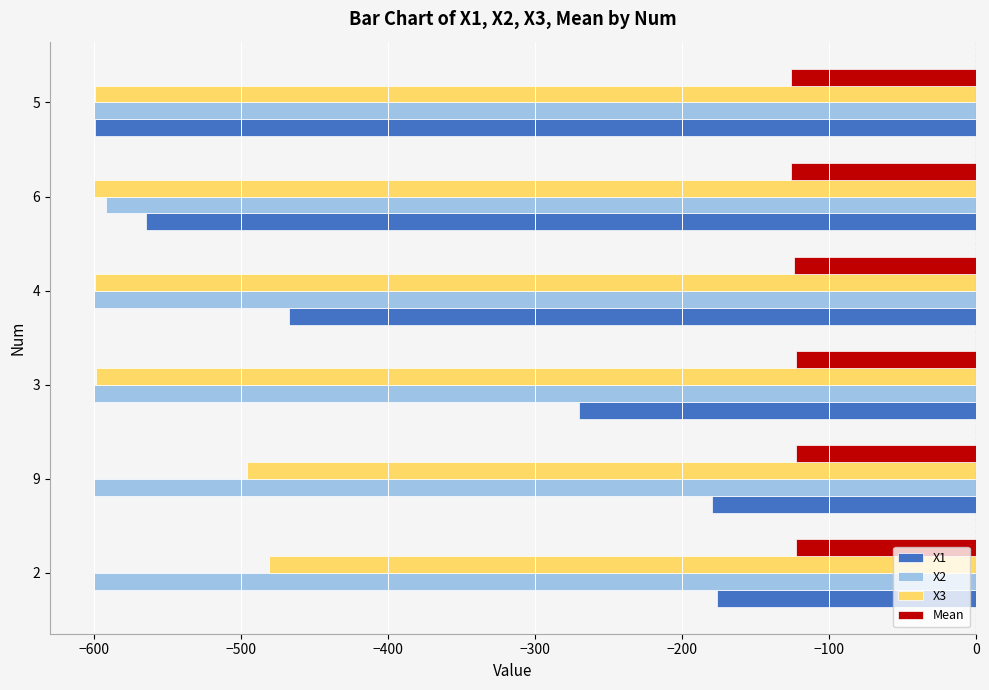

Which series has the widest spread of values?

X1